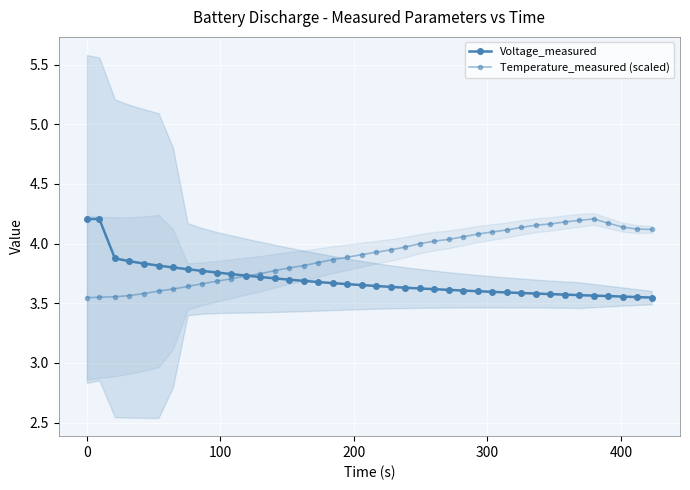

Reading left to right, list all the values displayed in this chart.

Voltage_measured: 4.2	4.2	3.9	3.9	3.8	3.8	3.8	3.8	3.8	3.8	3.7	3.7	3.7	3.7	3.7	3.7	3.7	3.7	3.7	3.7	3.6	3.6	3.6	3.6	3.6	3.6	3.6	3.6	3.6	3.6	3.6	3.6	3.6	3.6	3.6	3.6	3.6	3.6	3.6	3.5
Temperature_measured (scaled): 3.5	3.5	3.6	3.6	3.6	3.6	3.6	3.6	3.7	3.7	3.7	3.7	3.7	3.8	3.8	3.8	3.8	3.9	3.9	3.9	3.9	3.9	4.0	4.0	4.0	4.0	4.1	4.1	4.1	4.1	4.1	4.2	4.2	4.2	4.2	4.2	4.2	4.1	4.1	4.1